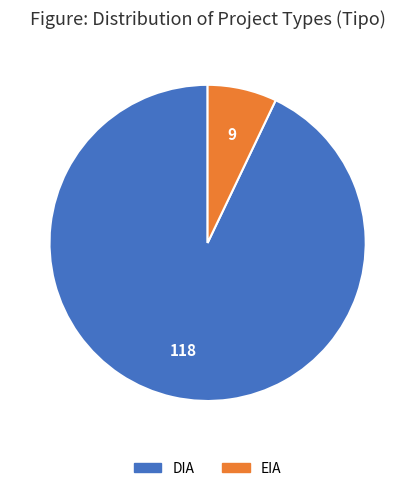

Does any single category account for the majority?

Yes